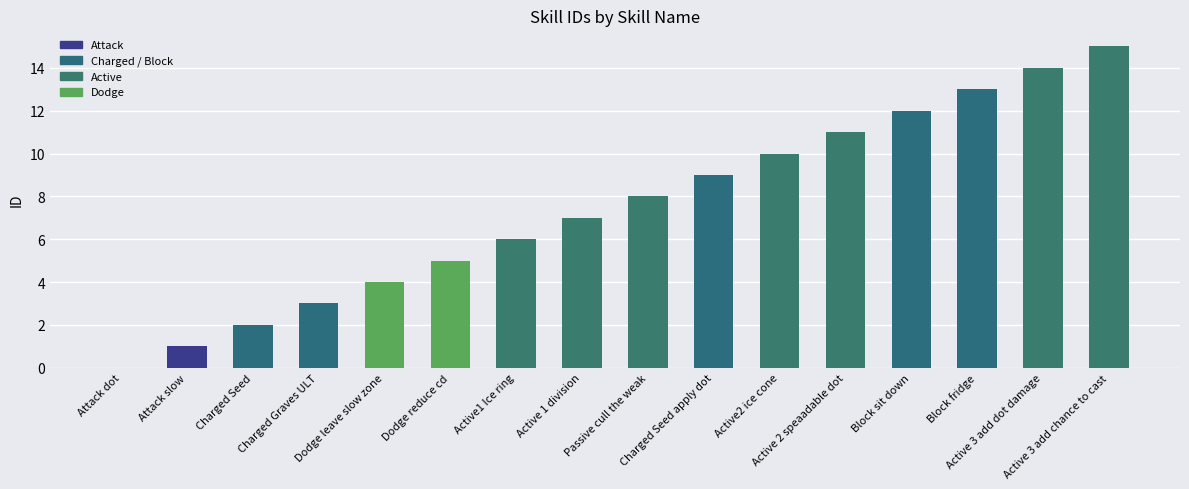

Which category has the highest value across all series?

Active 3 add chance to cast